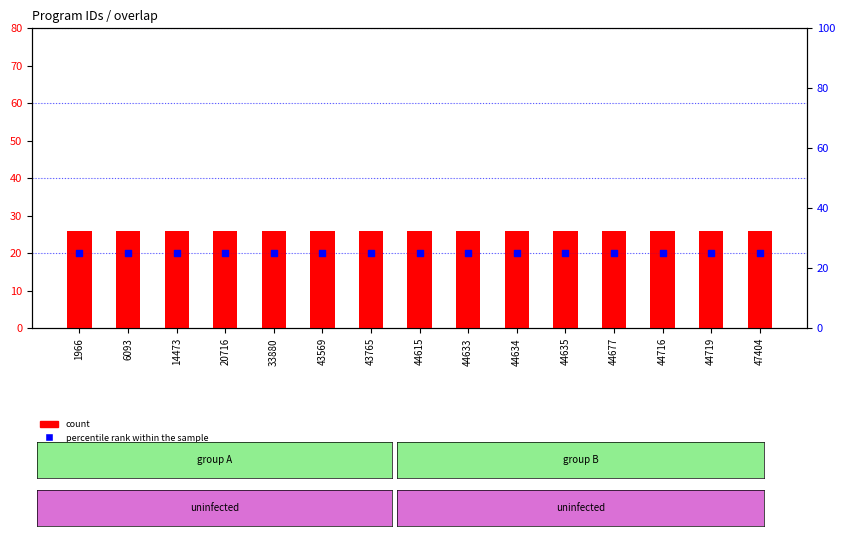

Is the value of percentile rank within the sample at 44633 greater than the value of count at 14473?

No